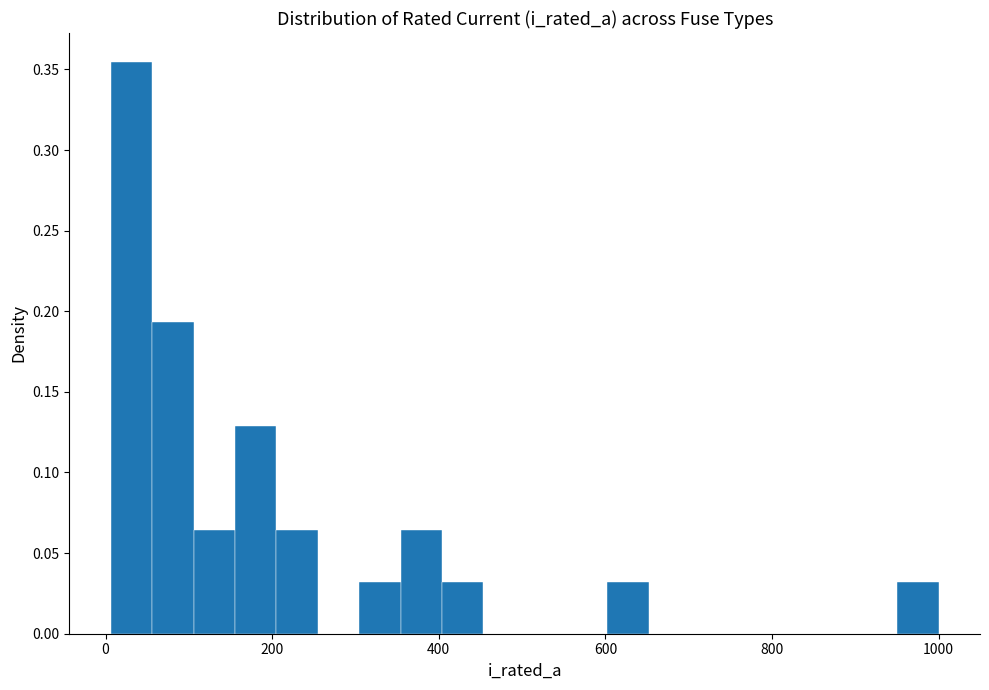

Around what value on the x-axis is the tallest bar? Give the approximate position of its centre, as read against the axis.

40